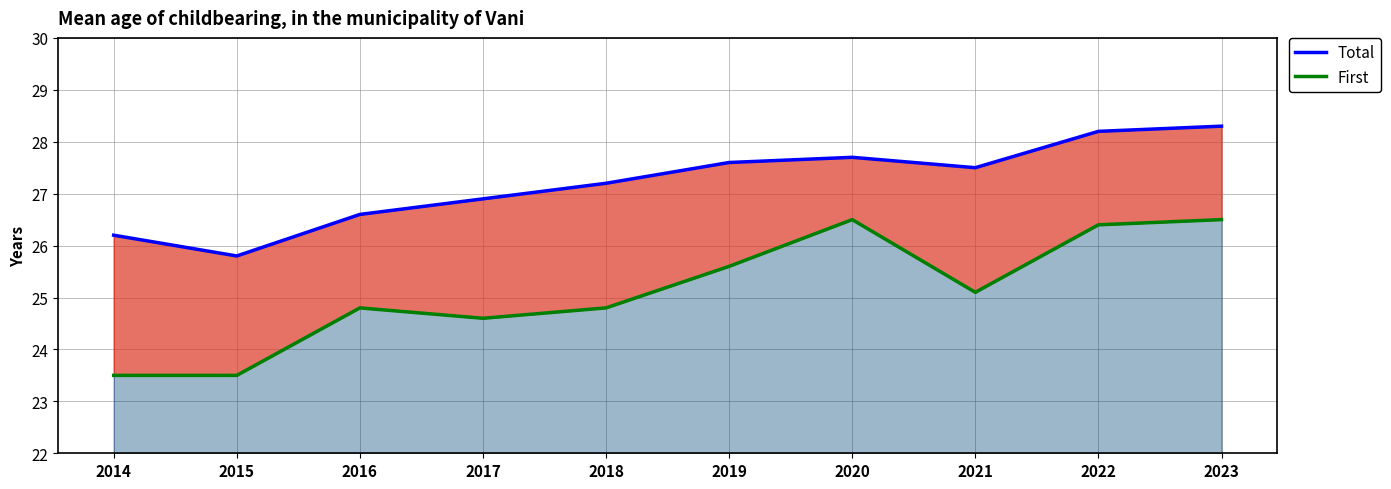

True or false: First and Total intersect in this chart.

False